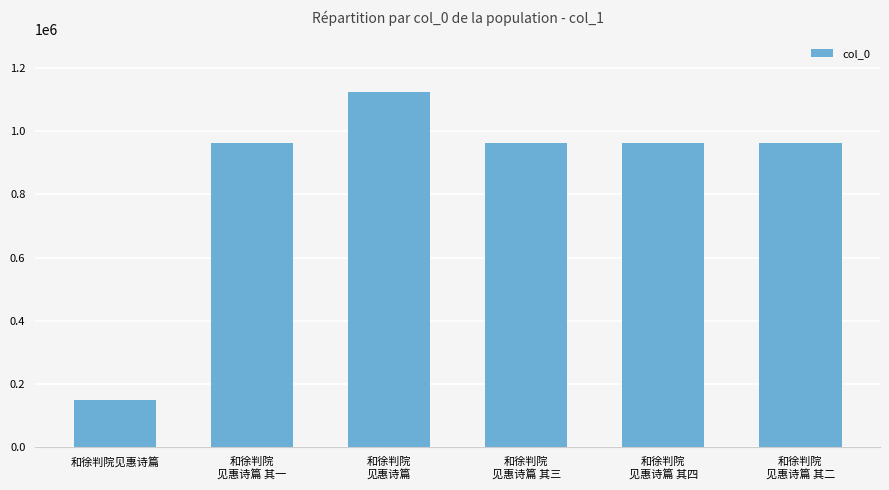

What is the greatest value displayed?

1122388